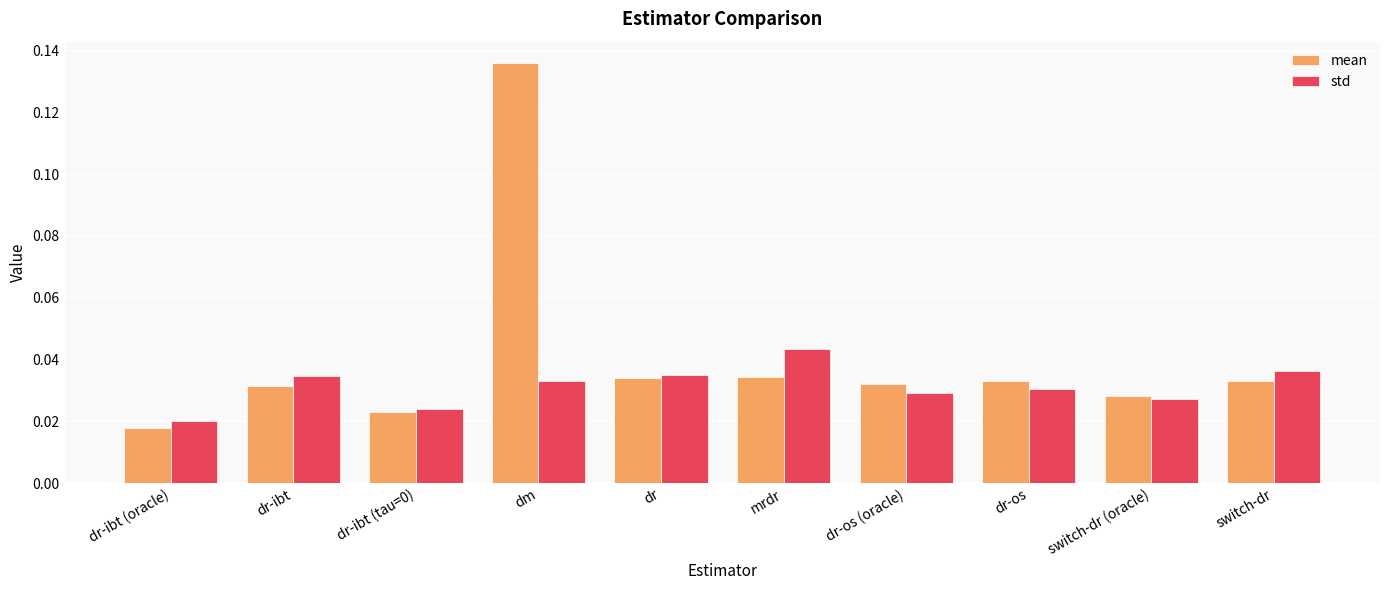

Rank the series by their average value, from lowest to highest.

std, mean